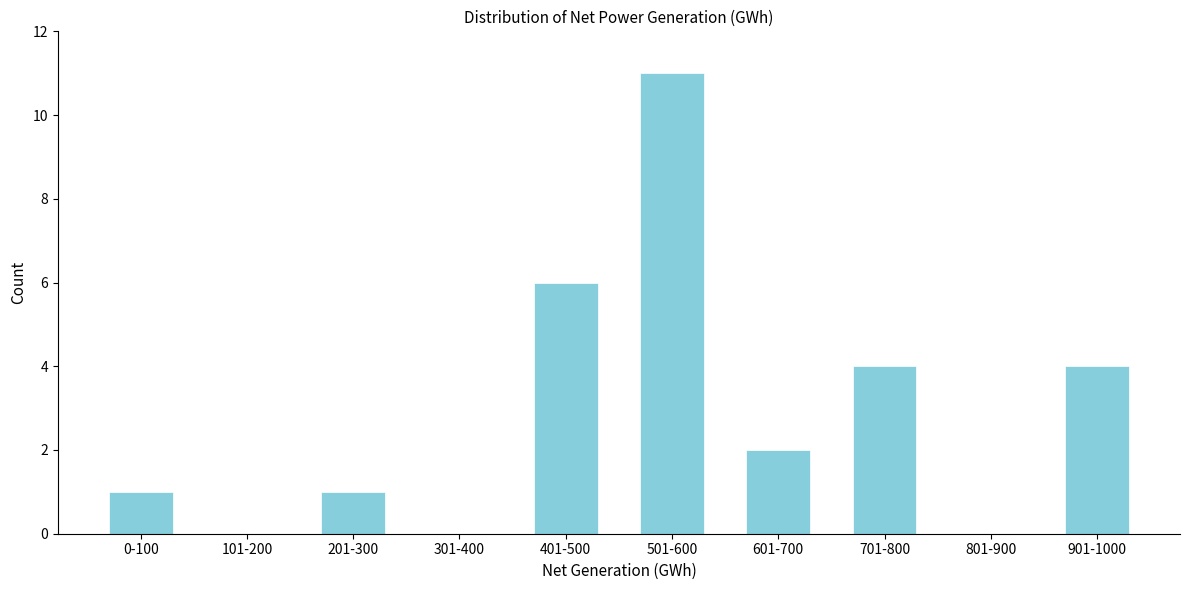

Reading right to left, extract all data points from this chart.

901-1000=4	801-900=0	701-800=4	601-700=2	501-600=11	401-500=6	301-400=0	201-300=1	101-200=0	0-100=1